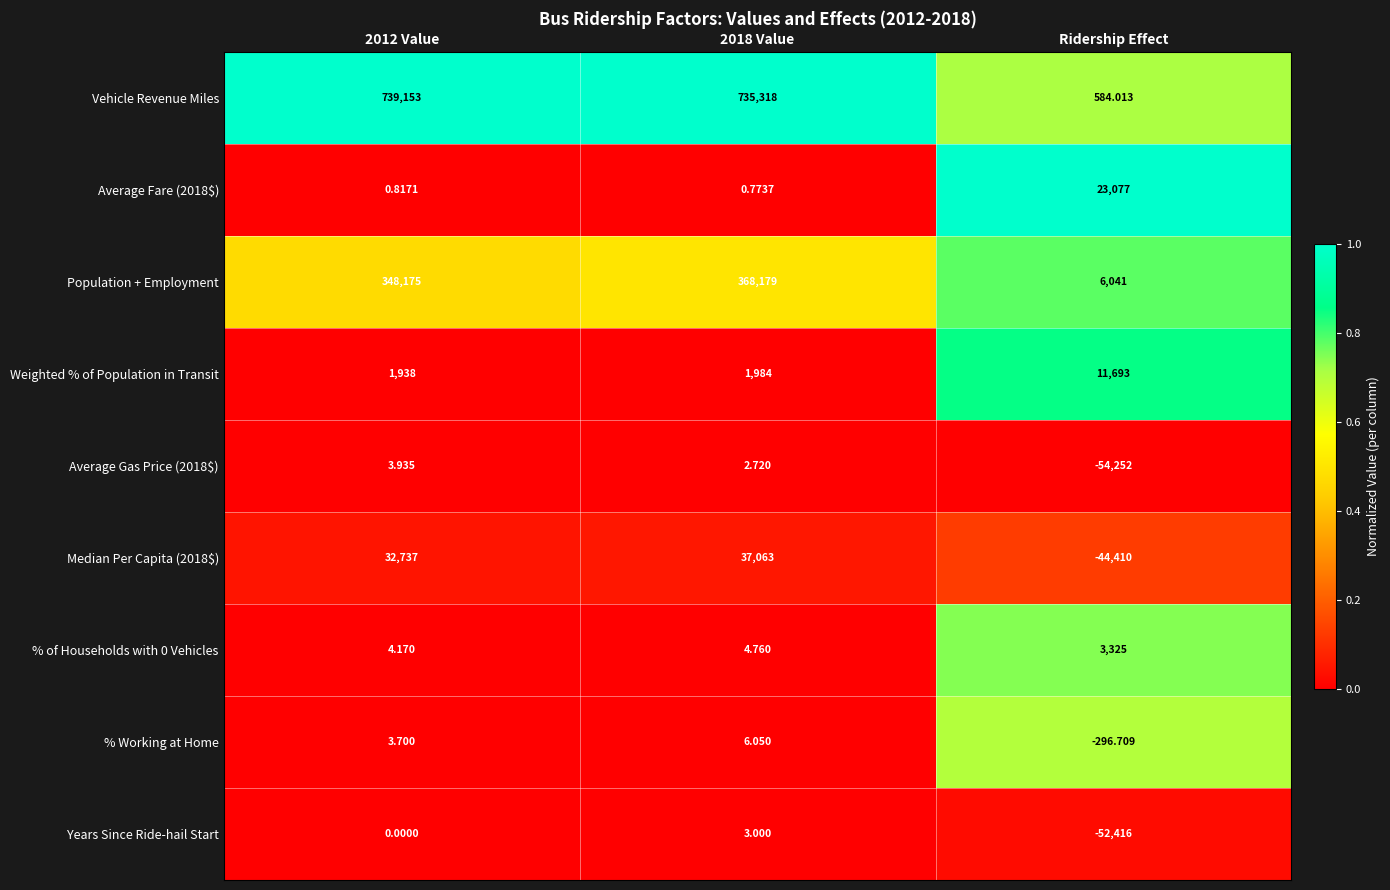

Which series changed the most between 2018 Value and Ridership Effect?

Vehicle Revenue Miles